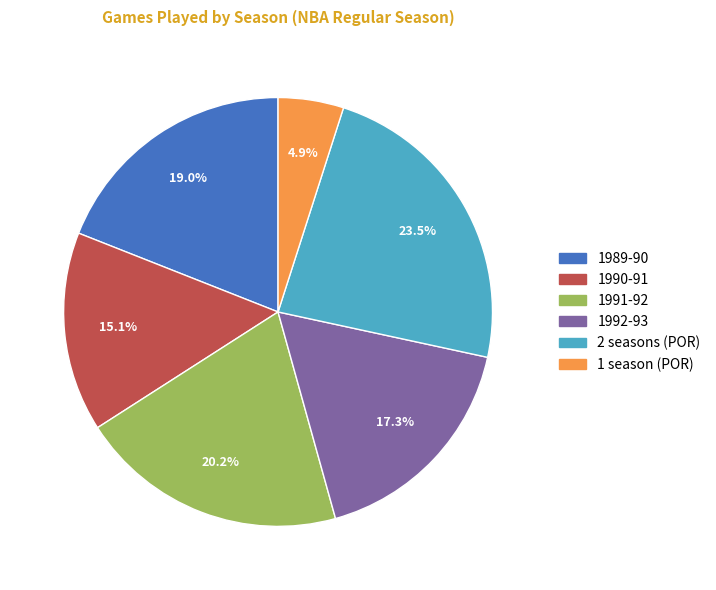

How much of the chart is everything except 1 season (POR)?

95.1%